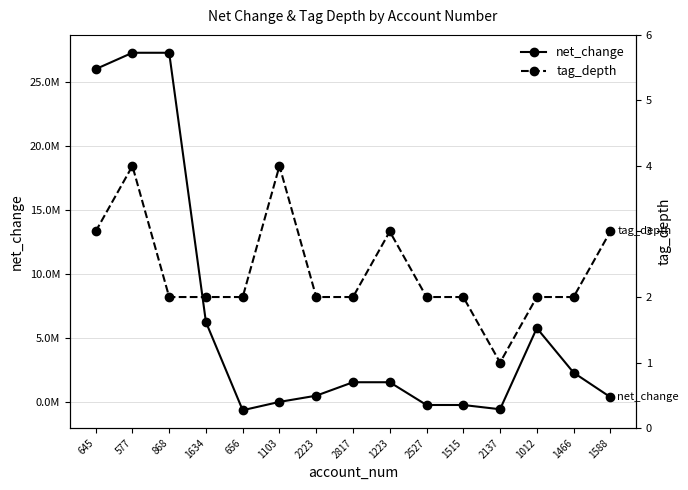

Where does the tag_depth series first go above 2?

645